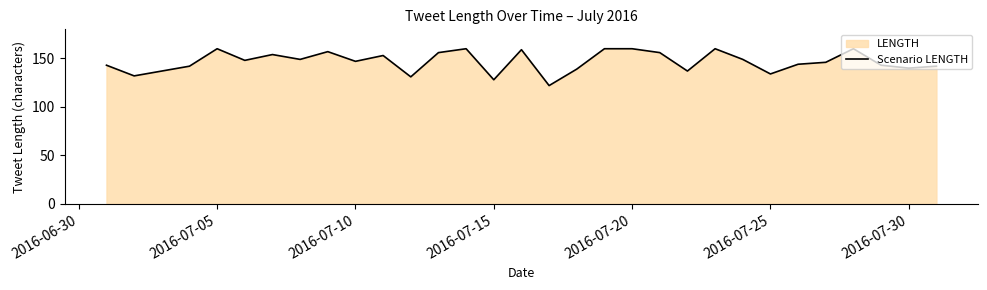

What is the maximum value shown in the chart?

160